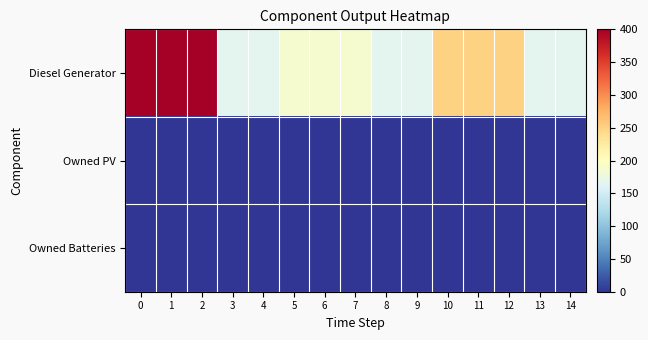

What is the difference between the highest and lowest values at 4?

167